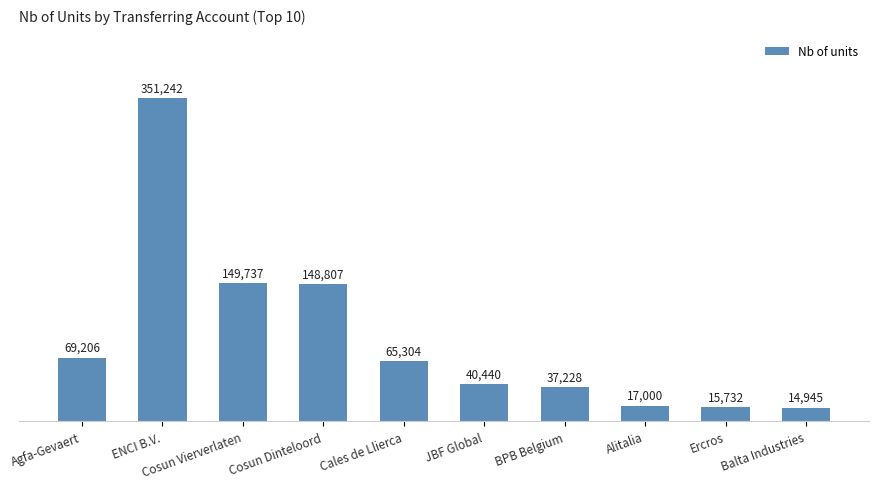

What is the sum of the values at Cosun Dinteloord and Cosun Vierverlaten?

298544